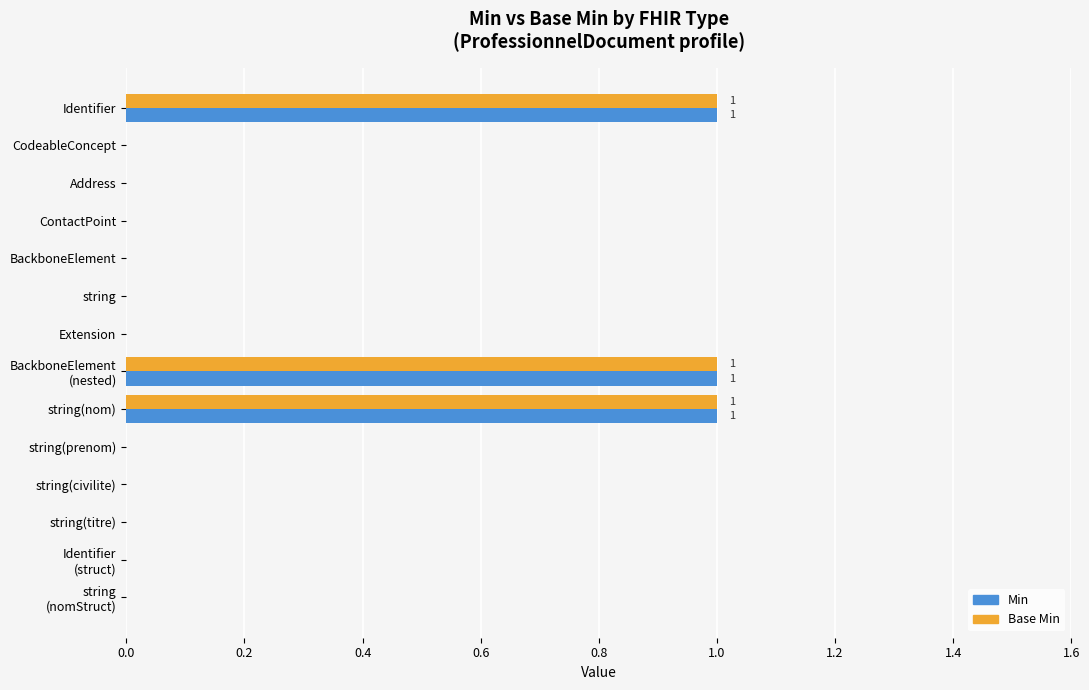

Is the value of Min at string(prenom) greater than the value of Base Min at string(nom)?

No